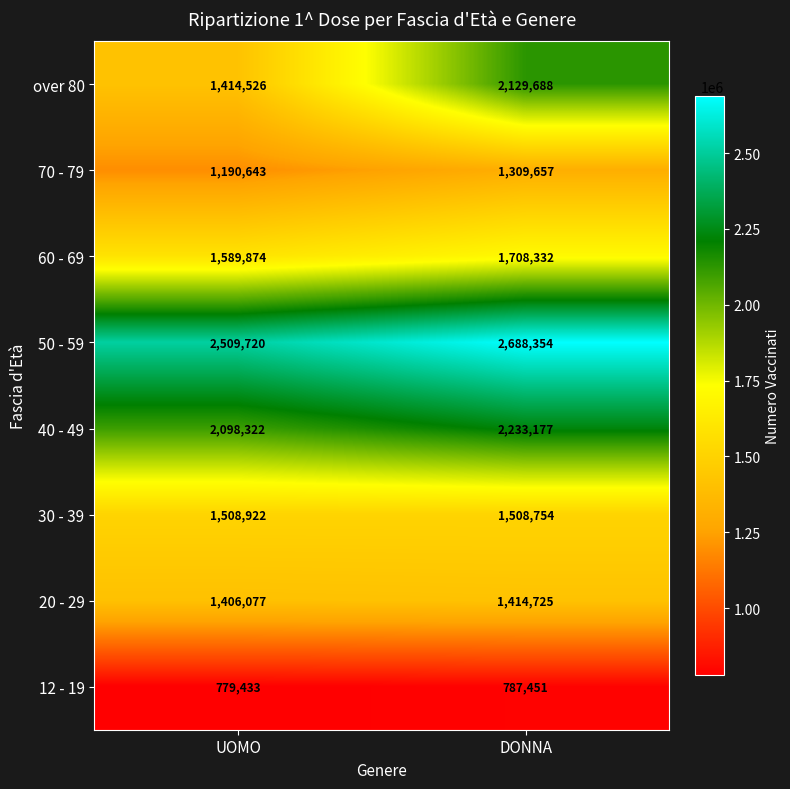

True or false: 50 - 59 has a value of 2688354 at DONNA.

True